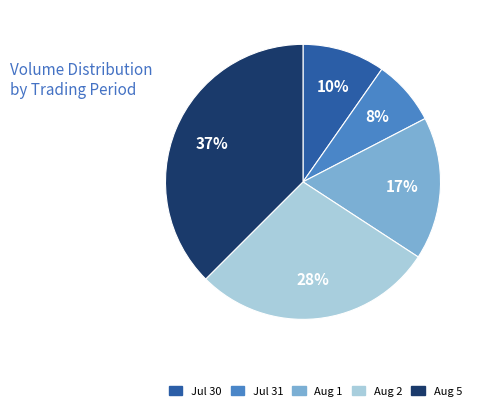

Which has a higher value, Jul 30 or Aug 1?

Aug 1